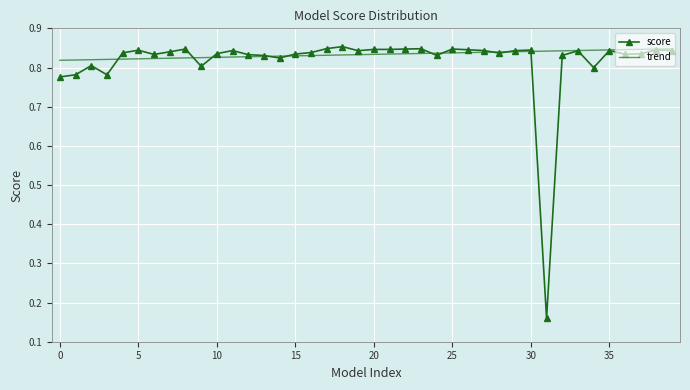

Count the score values in the range 0 to 1.

40